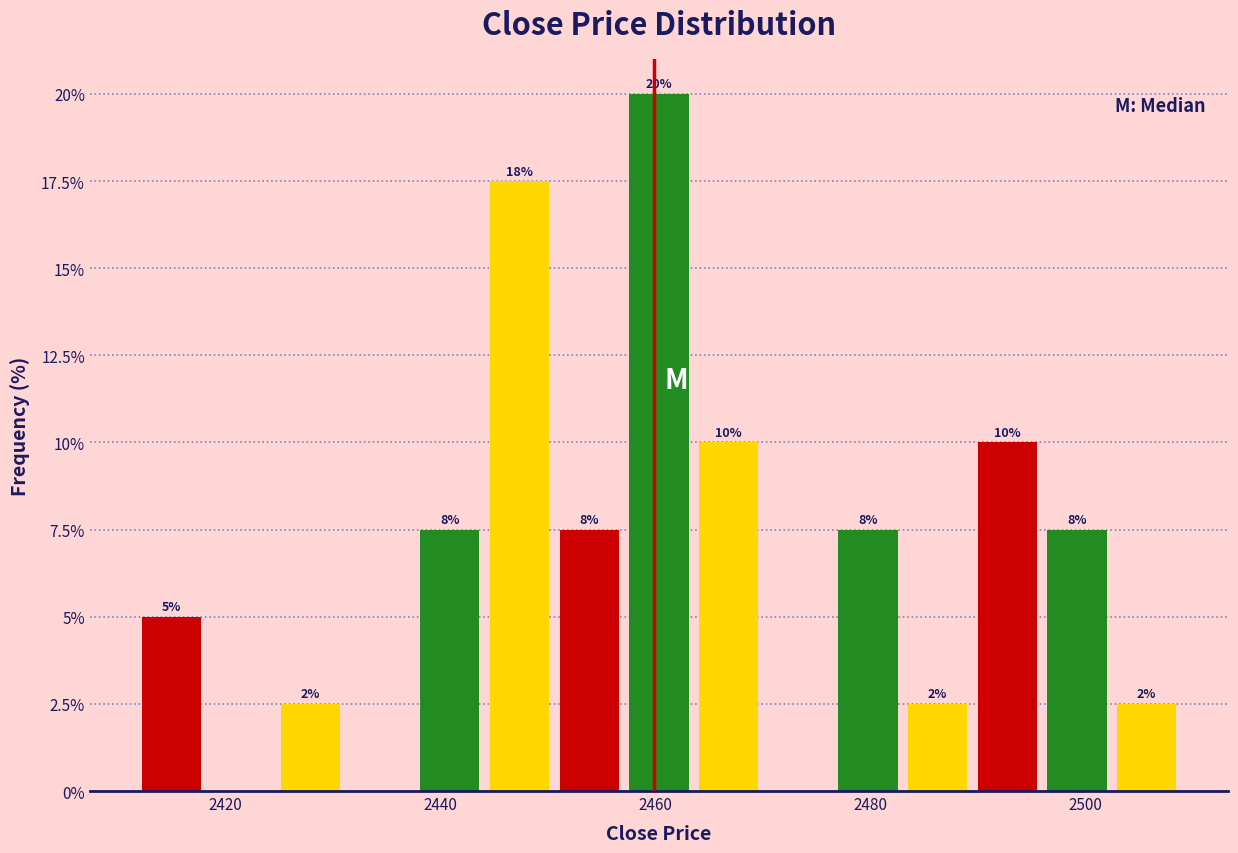

Read against the x-axis, roughly where is the centre of the tallest bar?

2460